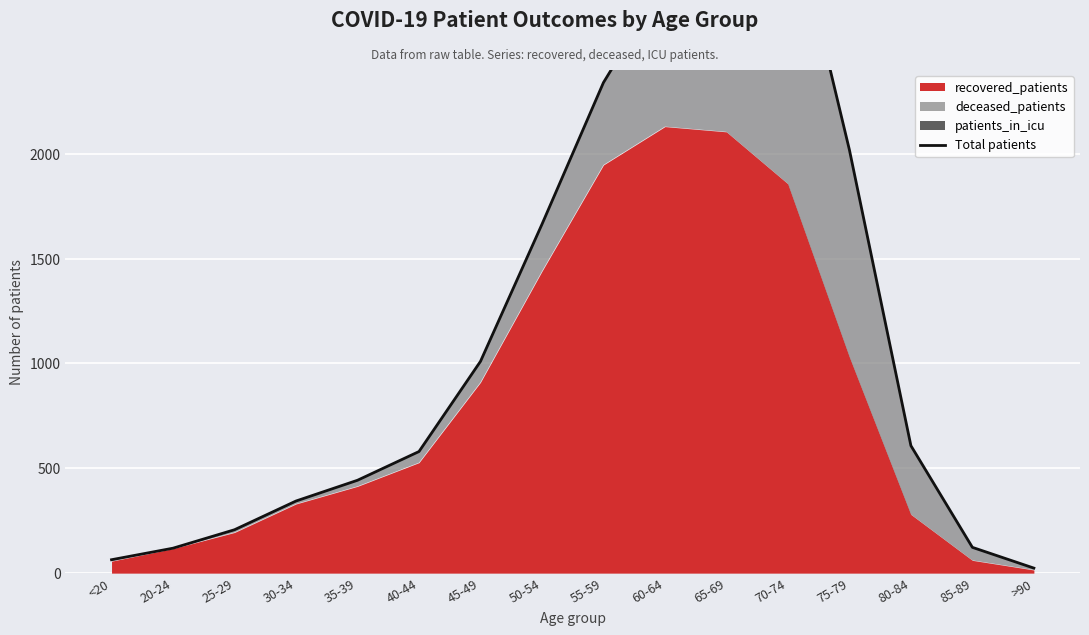

What is the ratio of the value at 70-74 to the value at <20?

50.7